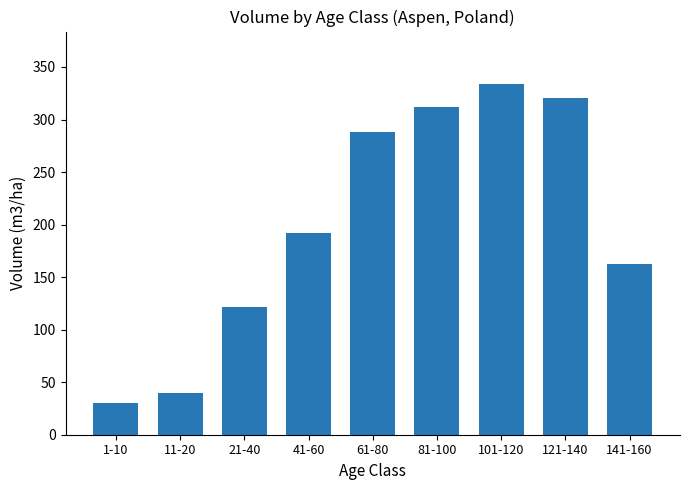

Count the number of categories in the chart.

9